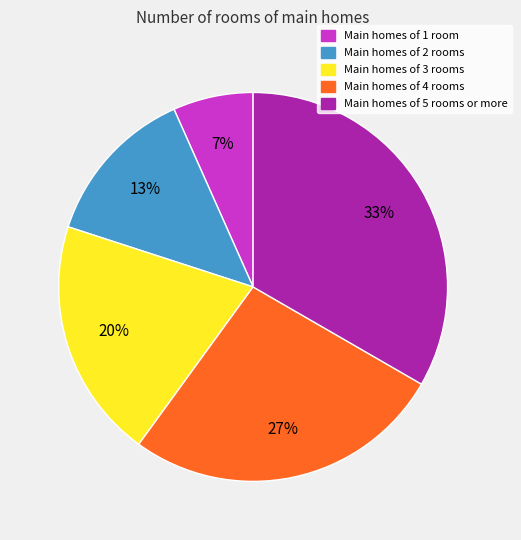

To the nearest percent, what is the average slice percentage?

20%